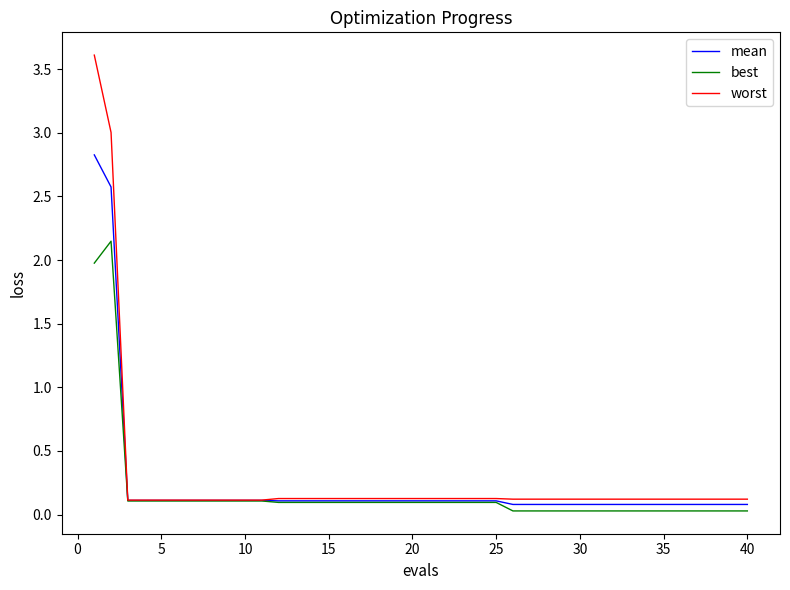

What is the maximum value for worst?

3.6